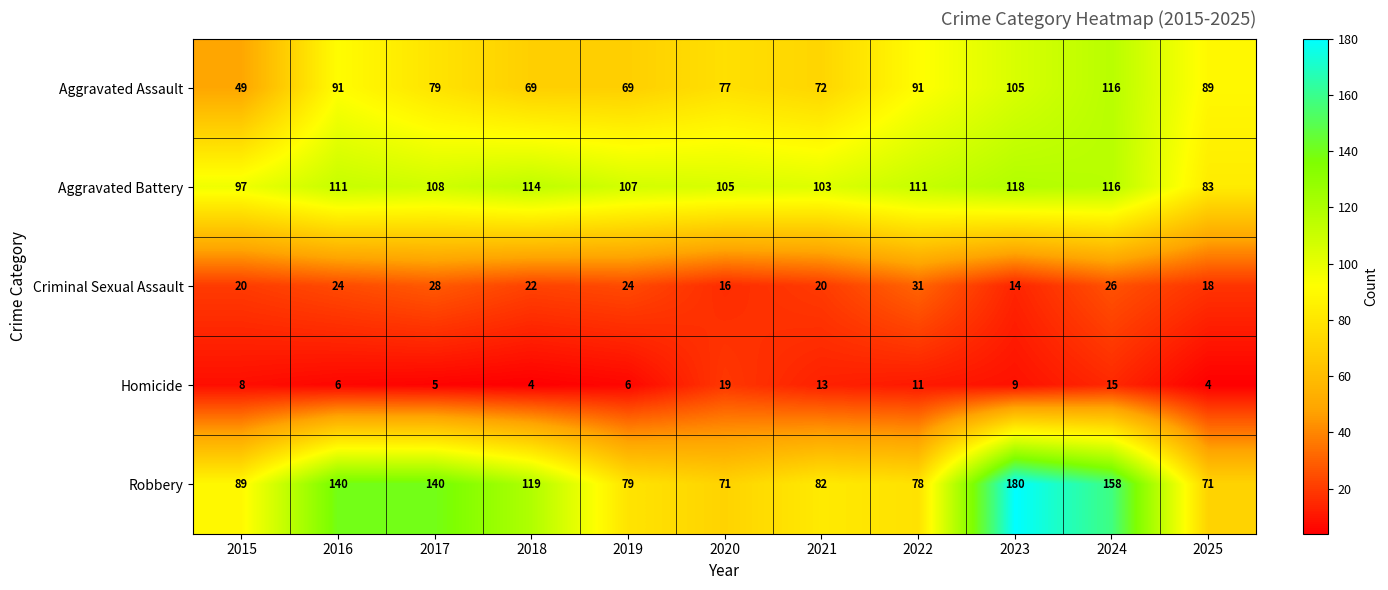

What is the maximum value for Homicide?

19